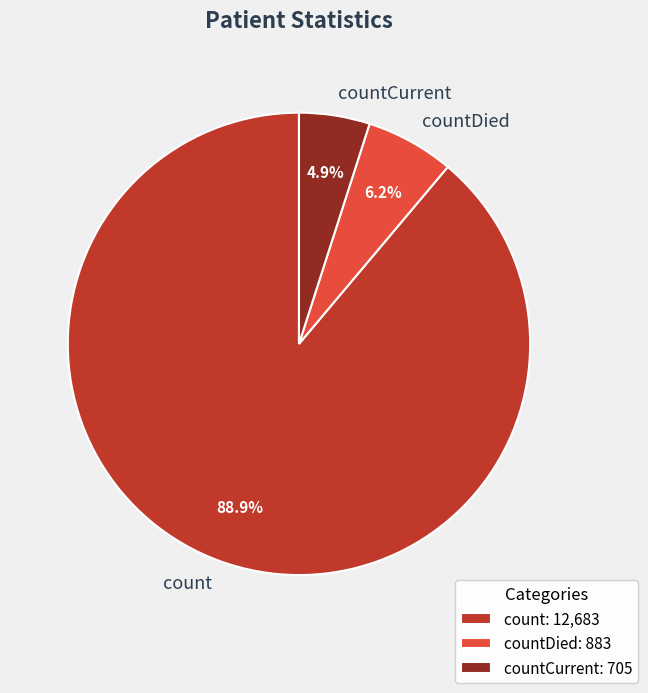

What percentage is the countDied slice, to the nearest percent?

6%